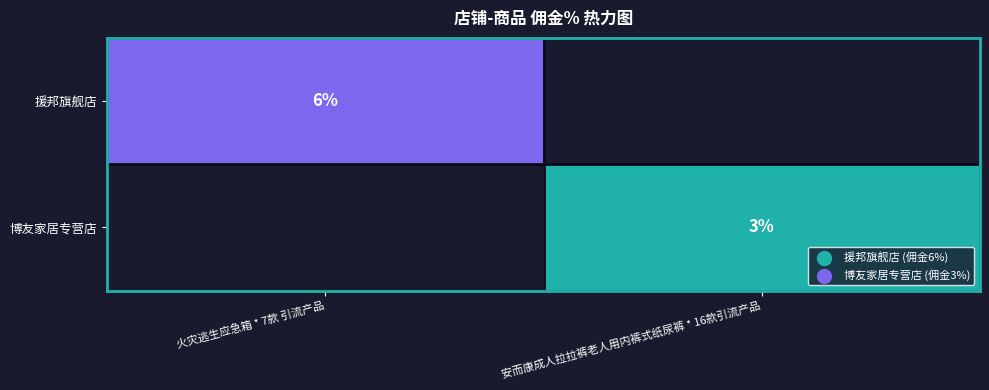

Is the value of 援邦旗舰店 at 火灾逃生应急箱 * 7款 引流产品 greater than the value of 博友家居专营店 at 安而康成人拉拉裤老人用内裤式纸尿裤 * 16款引流产品?

Yes